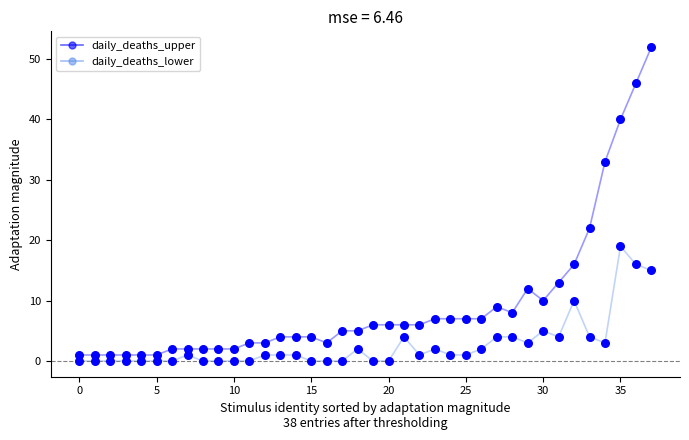

Which series has the largest total across all categories?

daily_deaths_upper